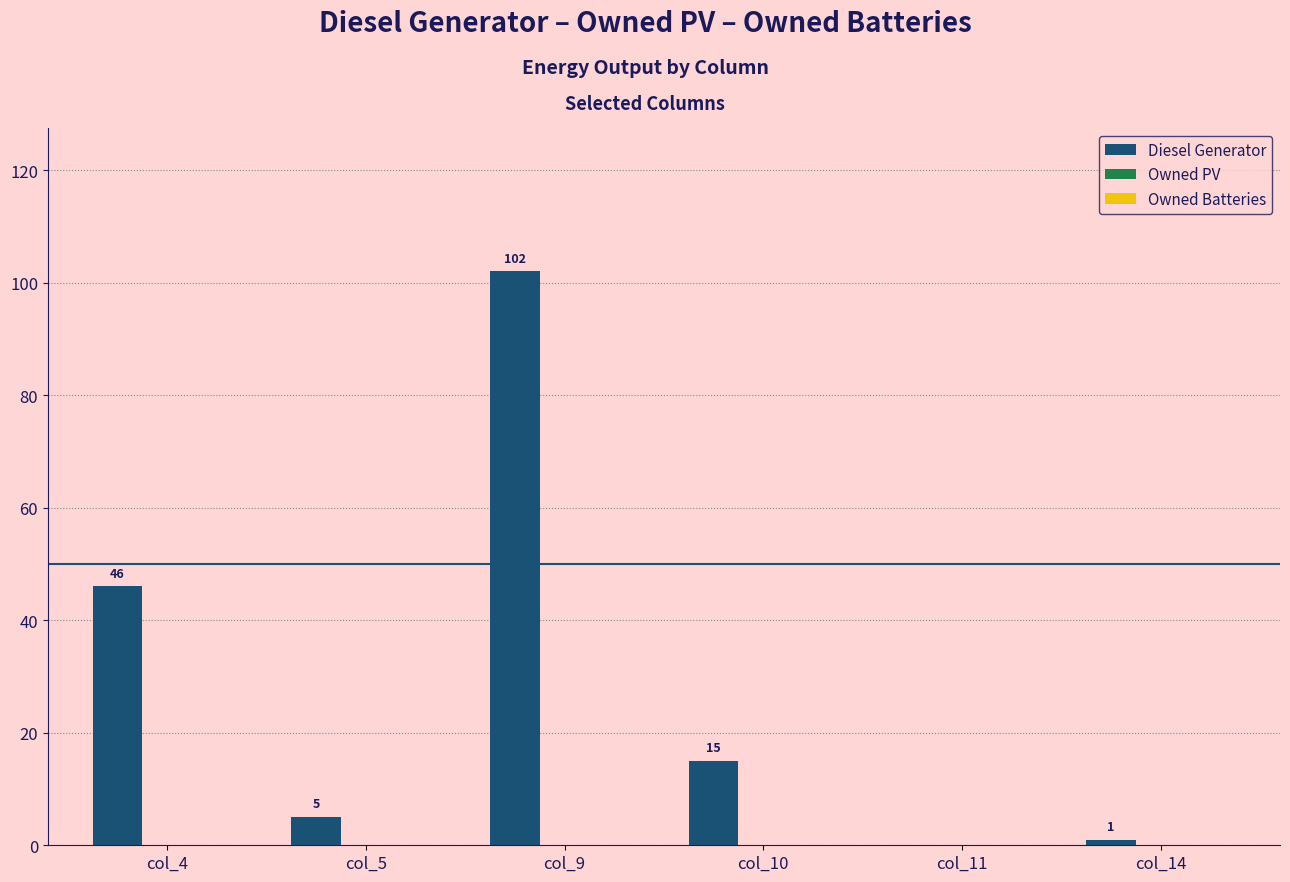

What is the change in value from col_4 to col_10?

-31